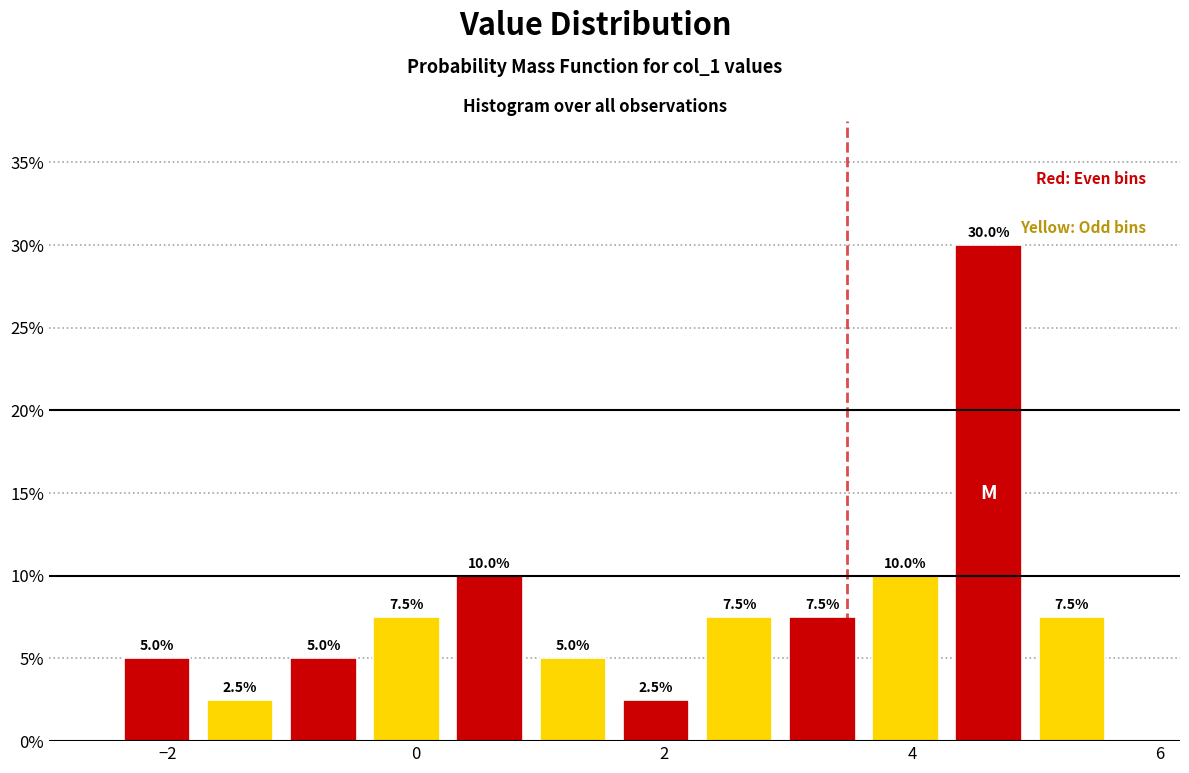

Read against the x-axis, roughly where is the centre of the tallest bar?

4.6